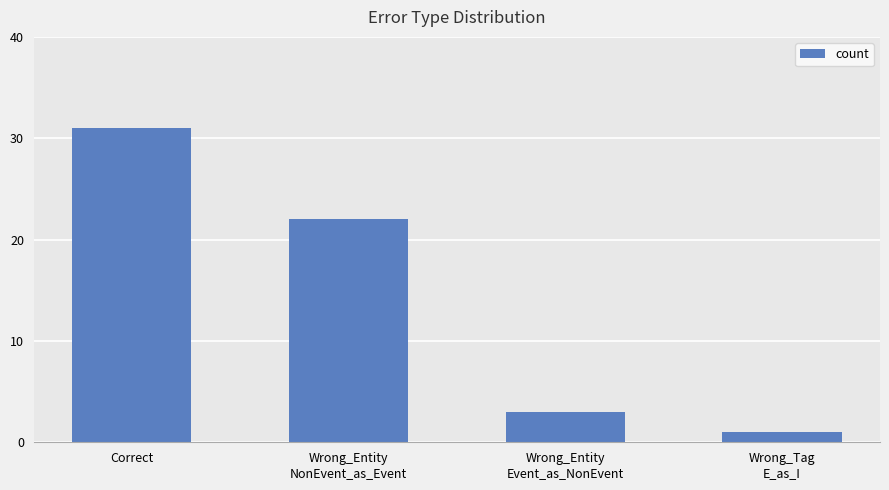

Reading right to left, transcribe all the data shown in this chart.

Wrong_Tag
E_as_I=1	Wrong_Entity
Event_as_NonEvent=3	Wrong_Entity
NonEvent_as_Event=22	Correct=31